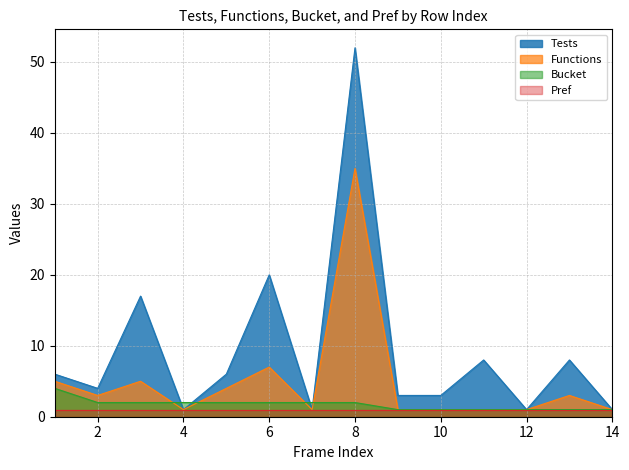

What are all the series names shown in the legend?

Tests, Functions, Bucket, Pref